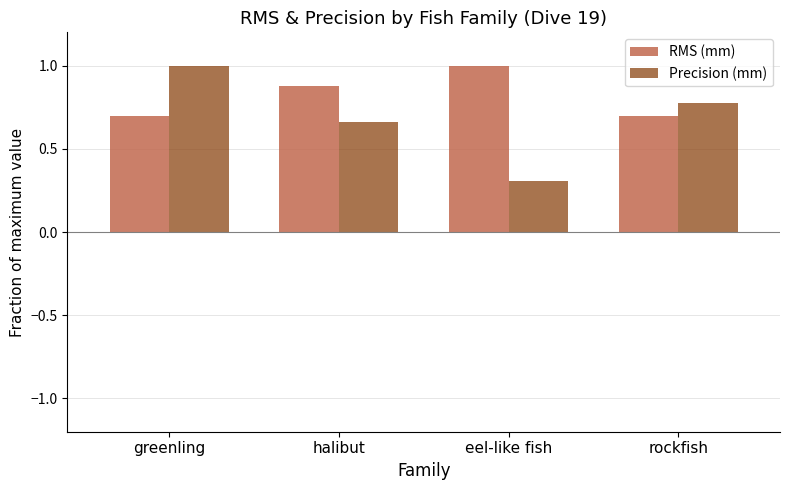

What is the sum of the RMS (mm) values at halibut and greenling?

1.6